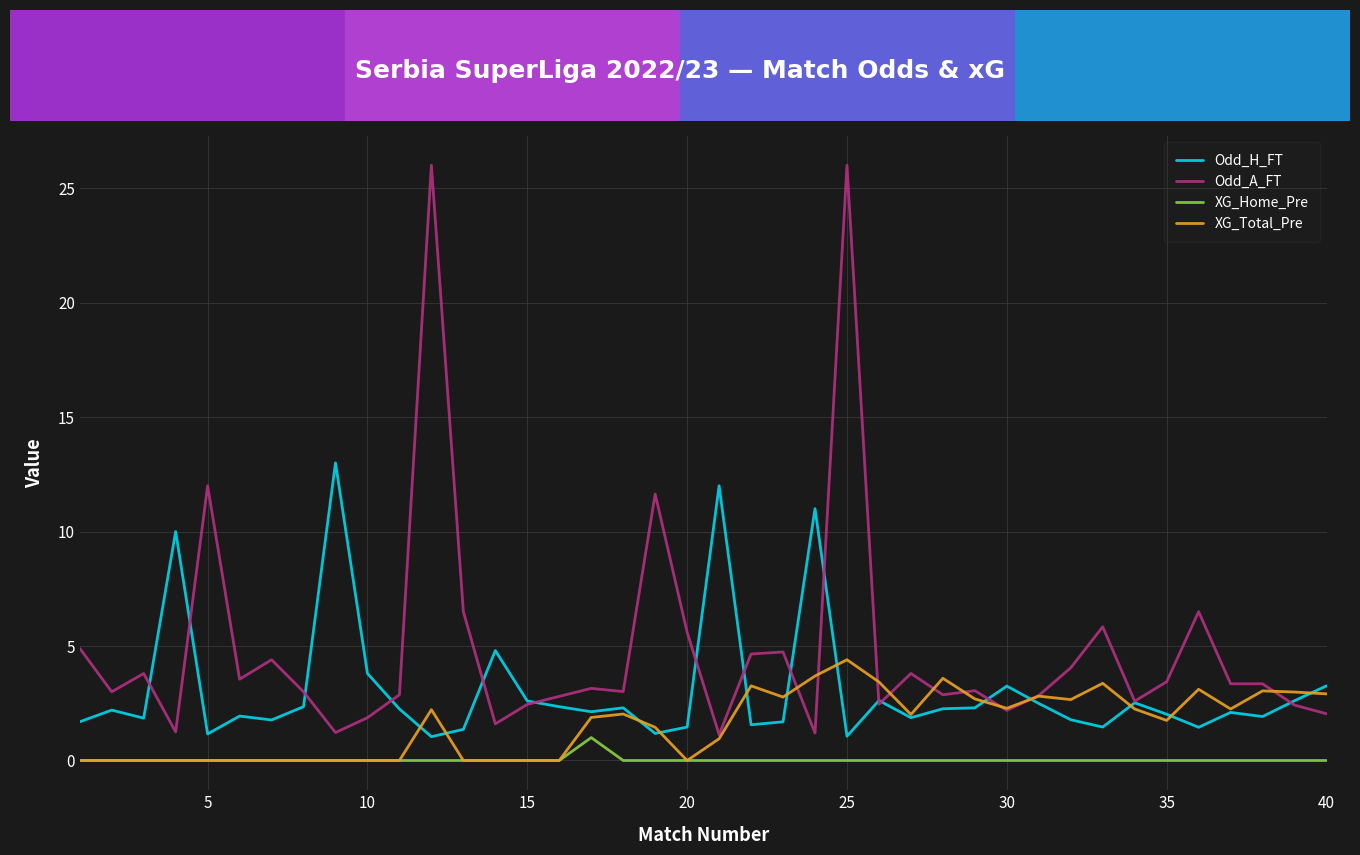

Which series has the largest total across all categories?

Odd_A_FT